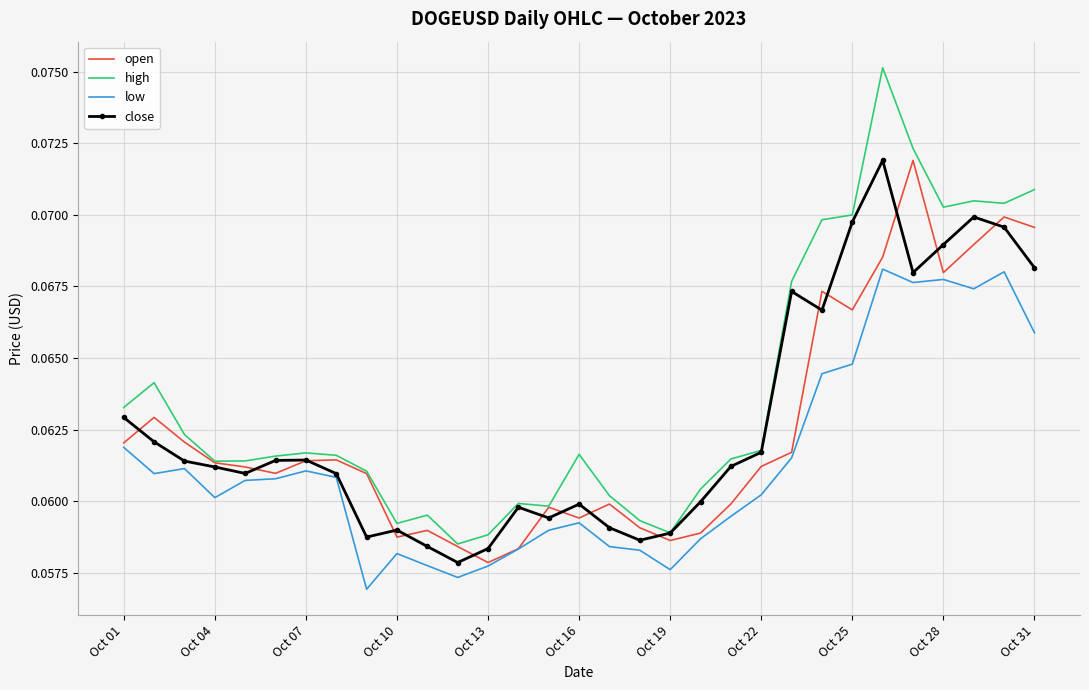

Which series has the widest spread of values?

high